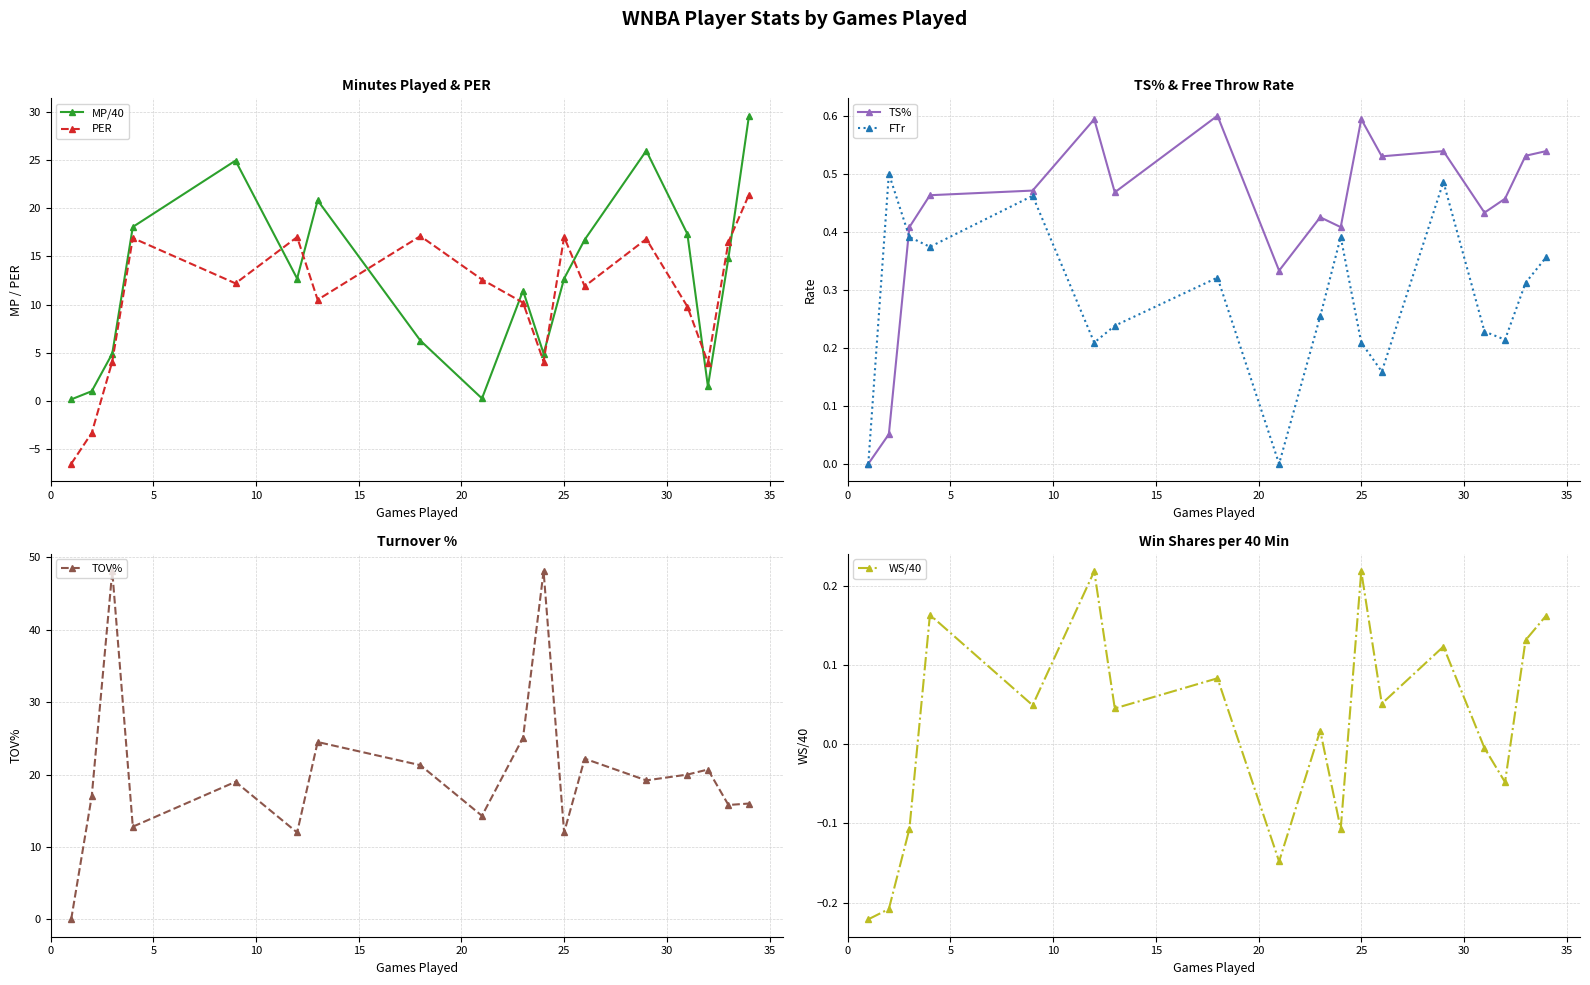

After their last crossing, which series has the higher values: PER or MP/40?

MP/40